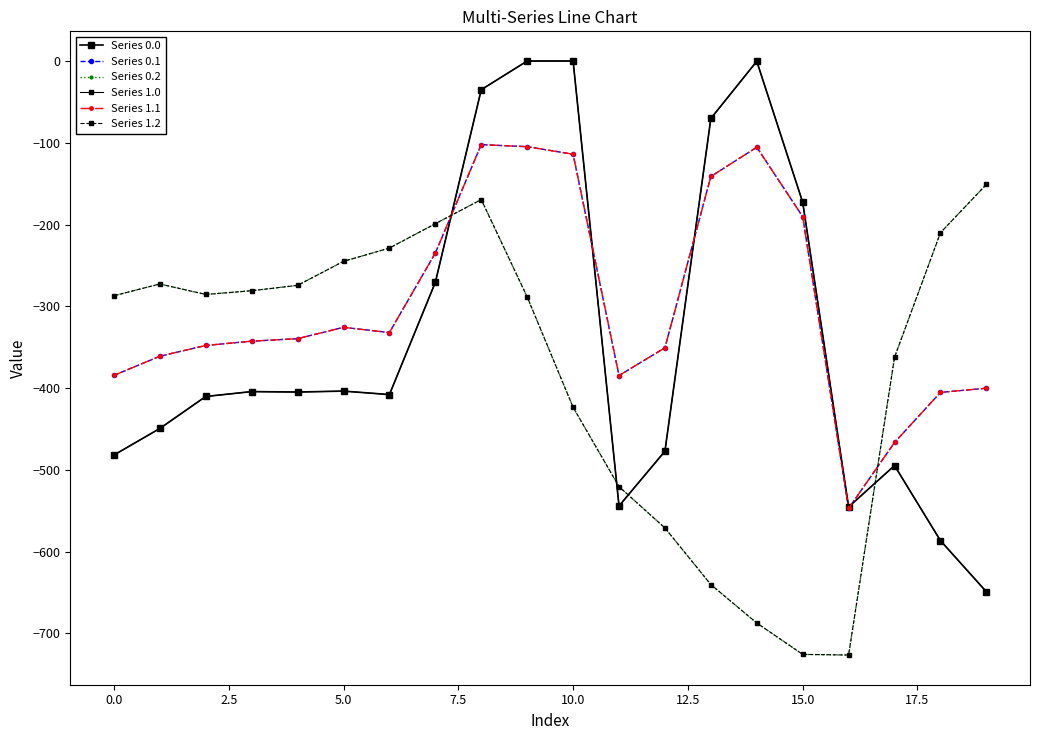

How many data points in Series 0.1 are above -339?

9